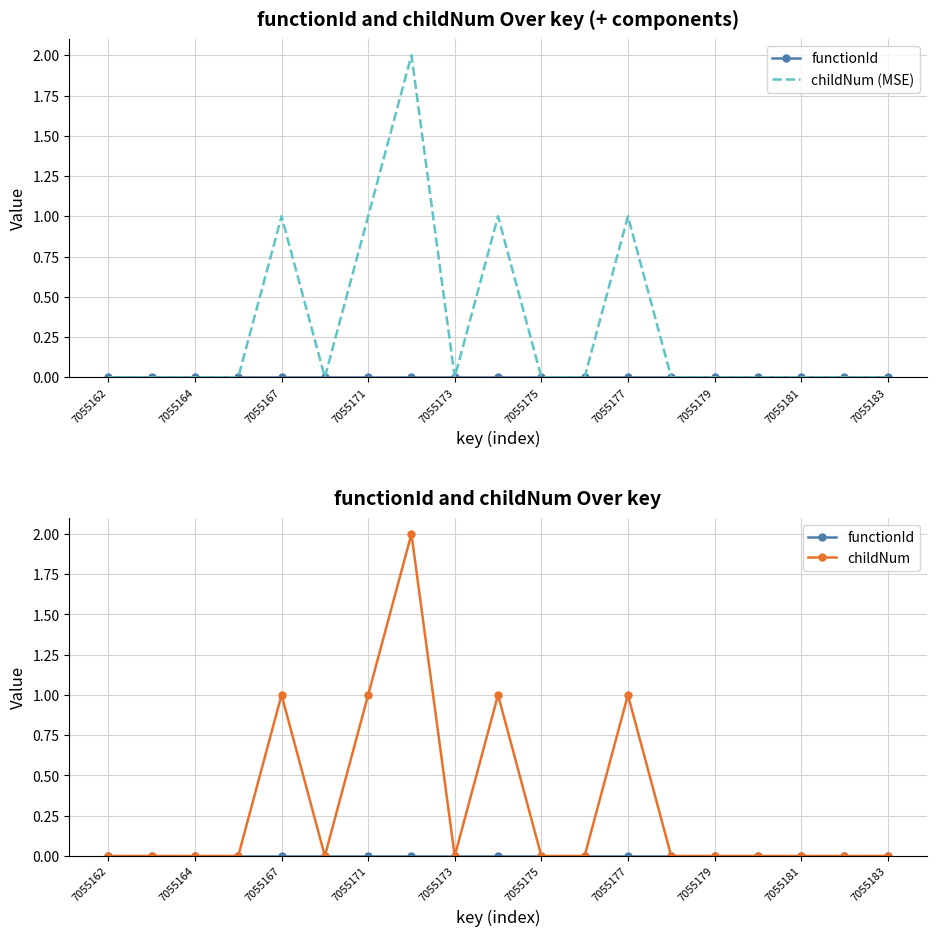

Which category has the lowest value in the functionId series?

7055162